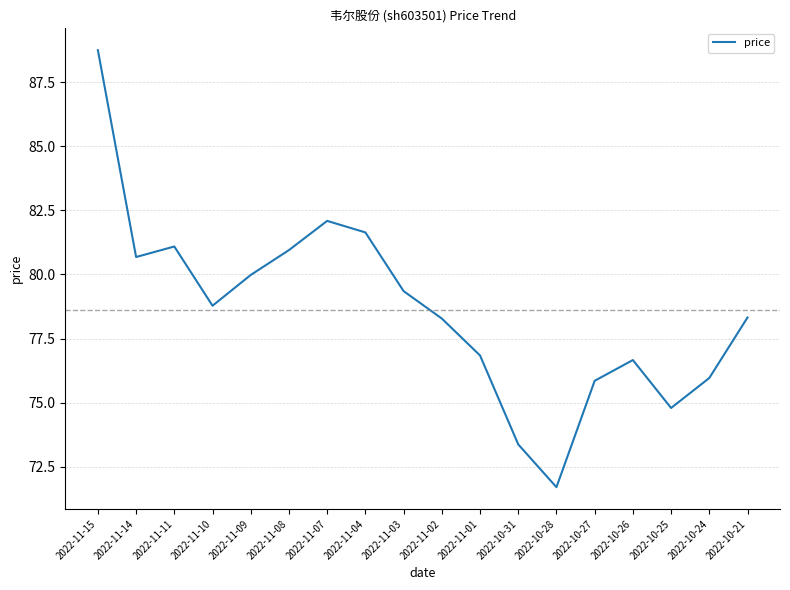

What is the minimum value shown in the chart?

71.7